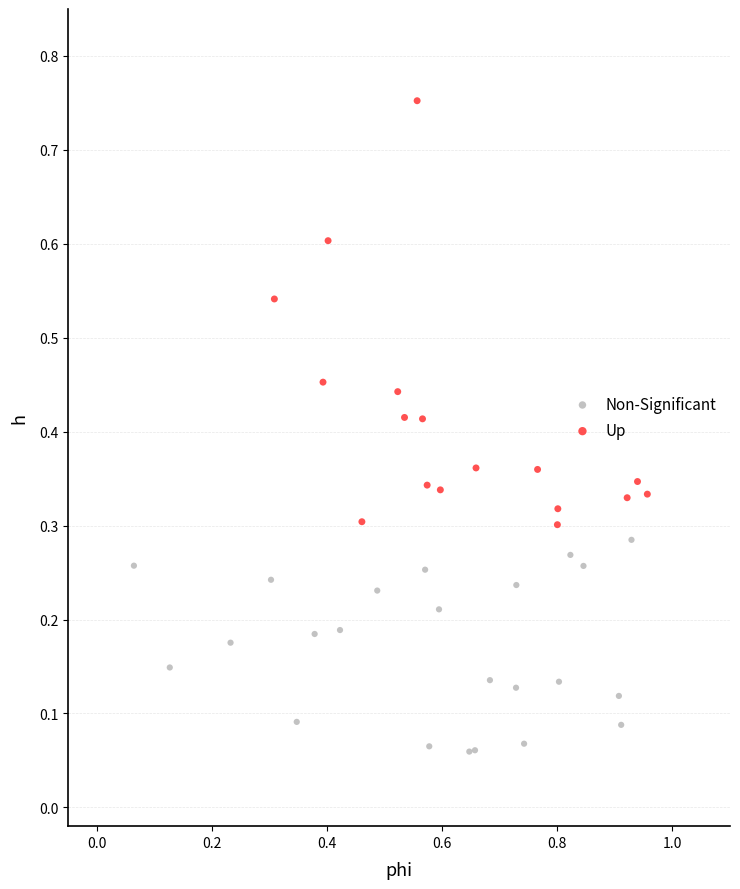

What are all the series names shown in the legend?

Non-Significant, Up